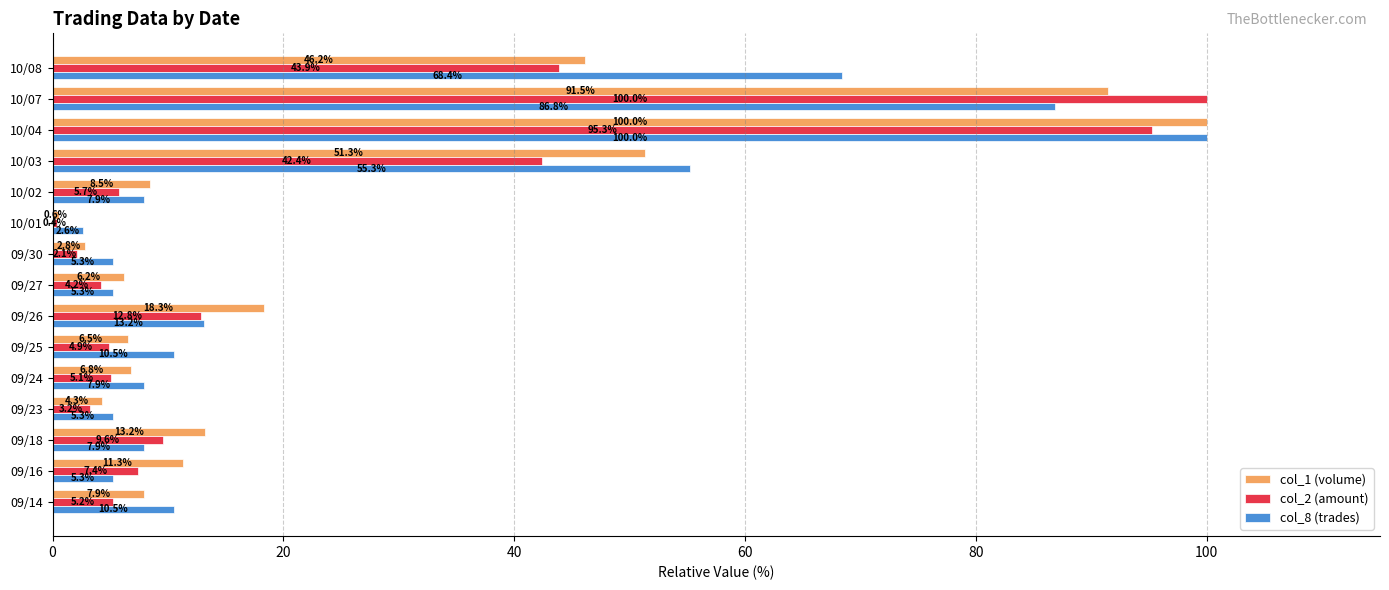

Rank the categories by col_2 (amount) value from lowest to highest.

10/01, 09/30, 09/23, 09/27, 09/25, 09/24, 09/14, 10/02, 09/16, 09/18, 09/26, 10/03, 10/08, 10/04, 10/07